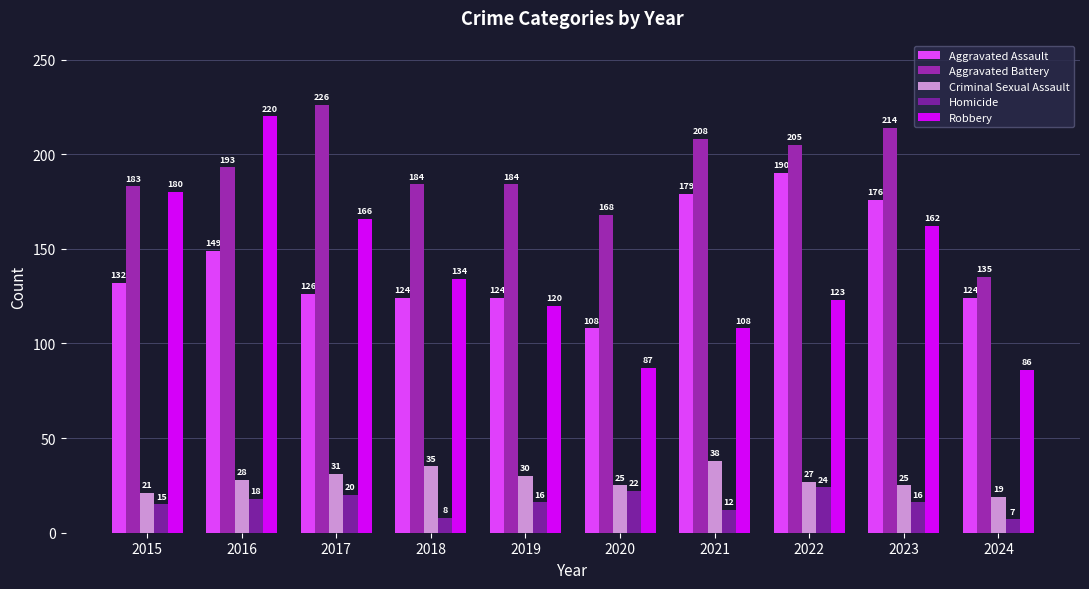

Reading right to left, extract all data points from this chart.

Aggravated Assault: 2024=124	2023=176	2022=190	2021=179	2020=108	2019=124	2018=124	2017=126	2016=149	2015=132
Aggravated Battery: 2024=135	2023=214	2022=205	2021=208	2020=168	2019=184	2018=184	2017=226	2016=193	2015=183
Criminal Sexual Assault: 2024=19	2023=25	2022=27	2021=38	2020=25	2019=30	2018=35	2017=31	2016=28	2015=21
Homicide: 2024=7	2023=16	2022=24	2021=12	2020=22	2019=16	2018=8	2017=20	2016=18	2015=15
Robbery: 2024=86	2023=162	2022=123	2021=108	2020=87	2019=120	2018=134	2017=166	2016=220	2015=180